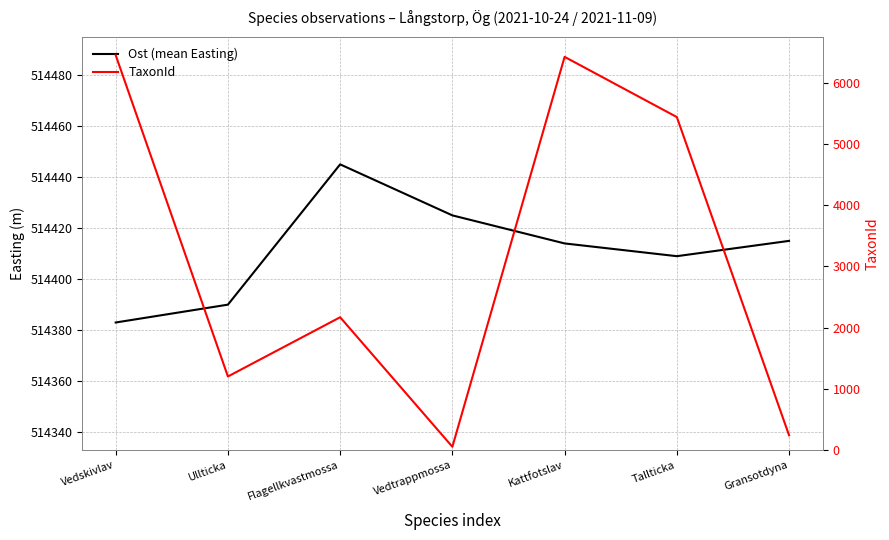

Reading left to right, list all the values displayed in this chart.

Ost (mean Easting): 514383	514390	514445	514425	514414	514409	514415
TaxonId: 6453	1202	2170	53	6426	5442	241